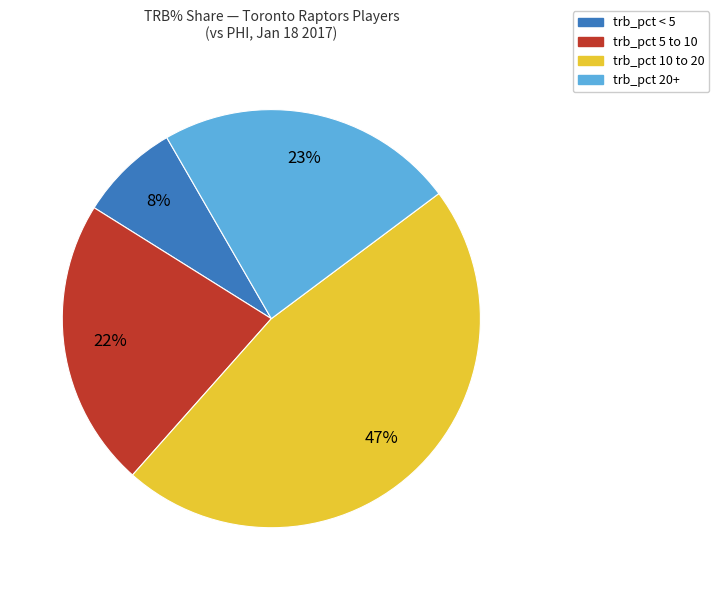

Is there a majority slice in this chart?

No